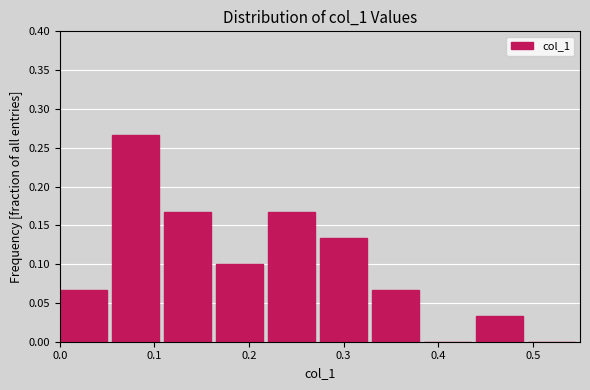

Reading left to right, transcribe this chart: for each bar, give the range it covers on the x-axis and its height. Neither the bar edges nor the heights are printed on the chart, so give them approximately, as read against the axes.

0.000 to 0.055: 0.065
0.055 to 0.110: 0.265
0.110 to 0.165: 0.165
0.165 to 0.220: 0.100
0.220 to 0.275: 0.165
0.275 to 0.330: 0.135
0.330 to 0.385: 0.065
0.385 to 0.440: 0
0.440 to 0.495: 0.035
0.495 to 0.550: 0